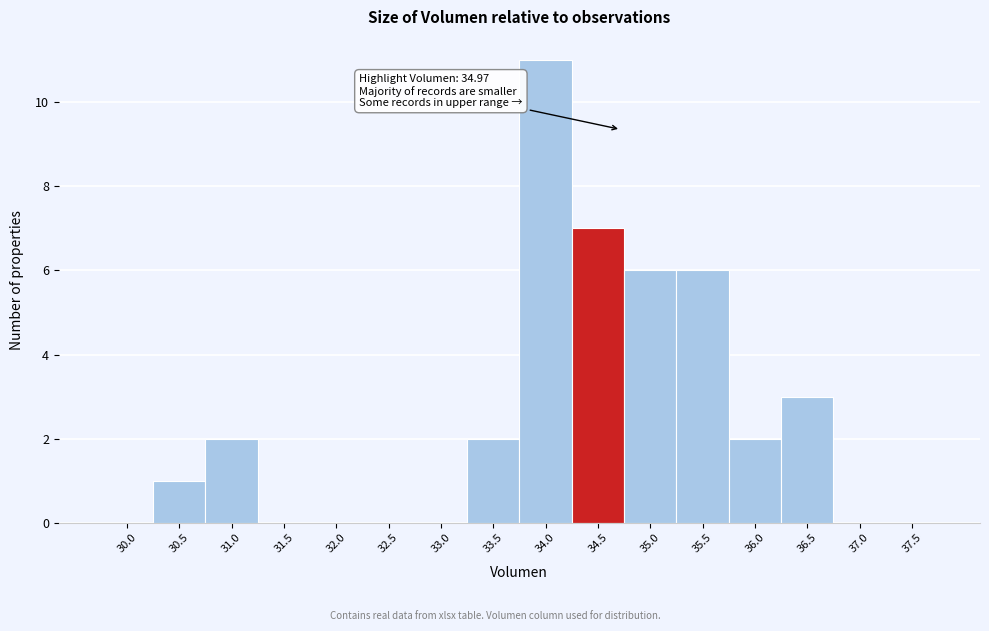

Reading left to right, list all the values displayed in this chart.

30.0=0	30.5=1	31.0=2	31.5=0	32.0=0	32.5=0	33.0=0	33.5=2	34.0=11	34.5=7	35.0=6	35.5=6	36.0=2	36.5=3	37.0=0	37.5=0